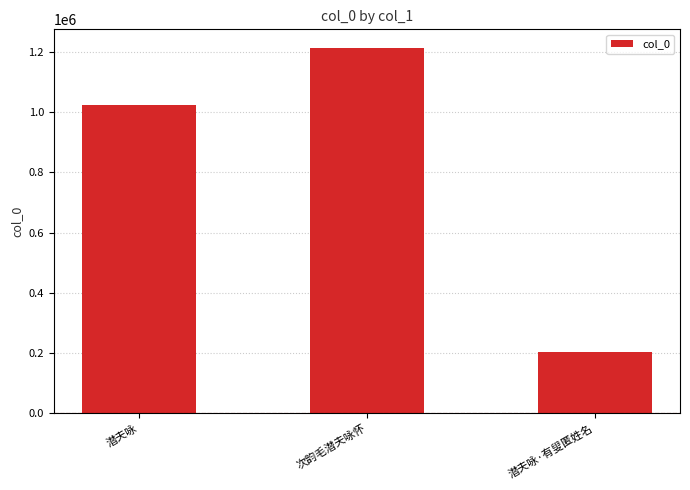

What is the difference between the second highest and minimum values?

818165